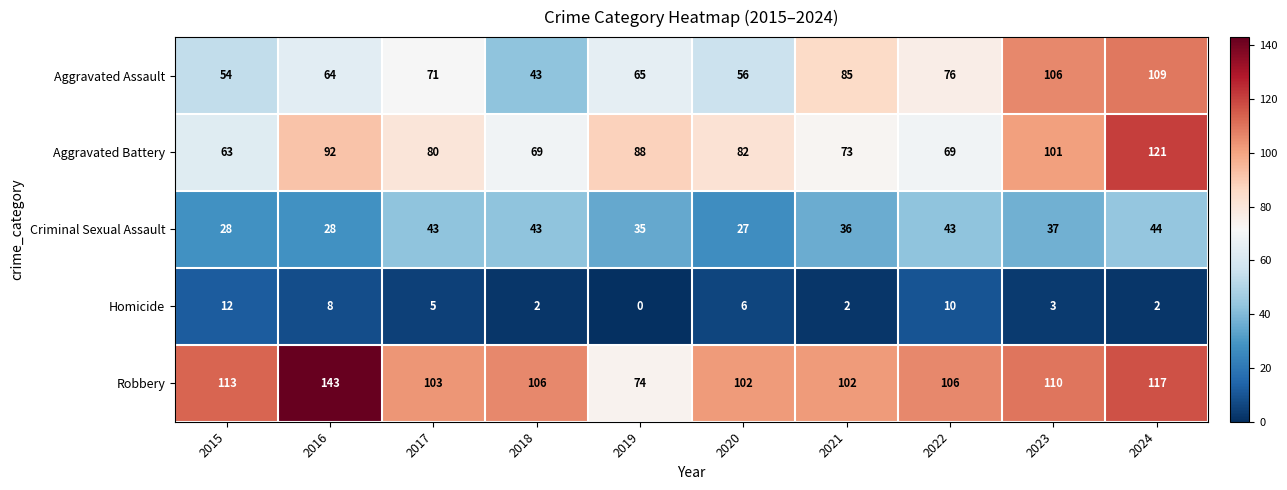

At which label does Homicide reach its minimum?

2019